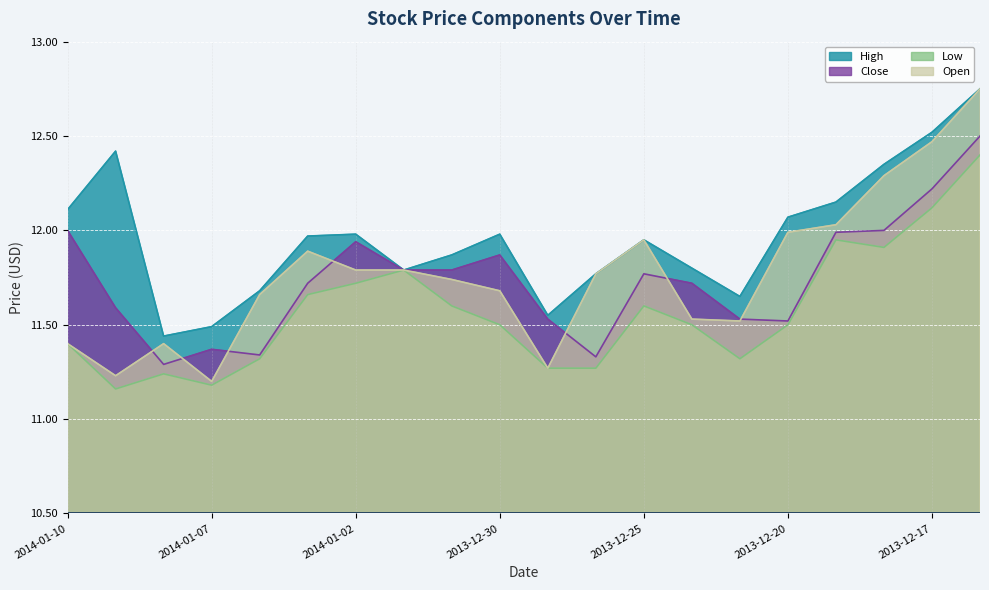

True or false: Low has a value of 11.2 at 2014-01-07.

True